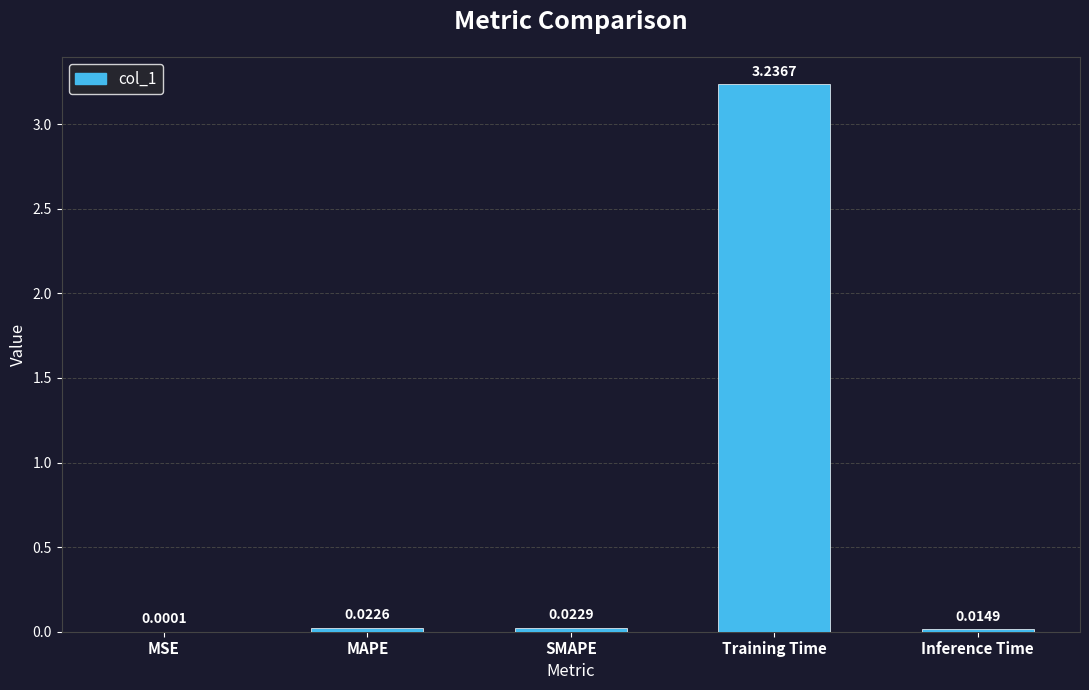

What is the sum of all values?

3.3